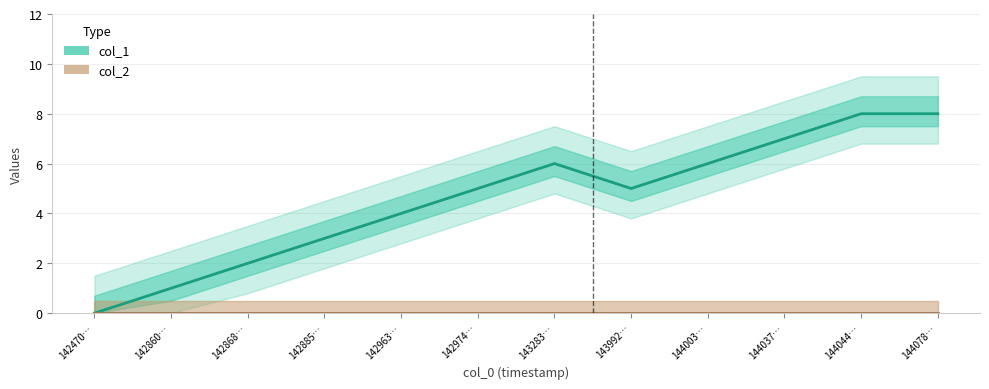

How many interior local peaks does the col_1 series have?

1